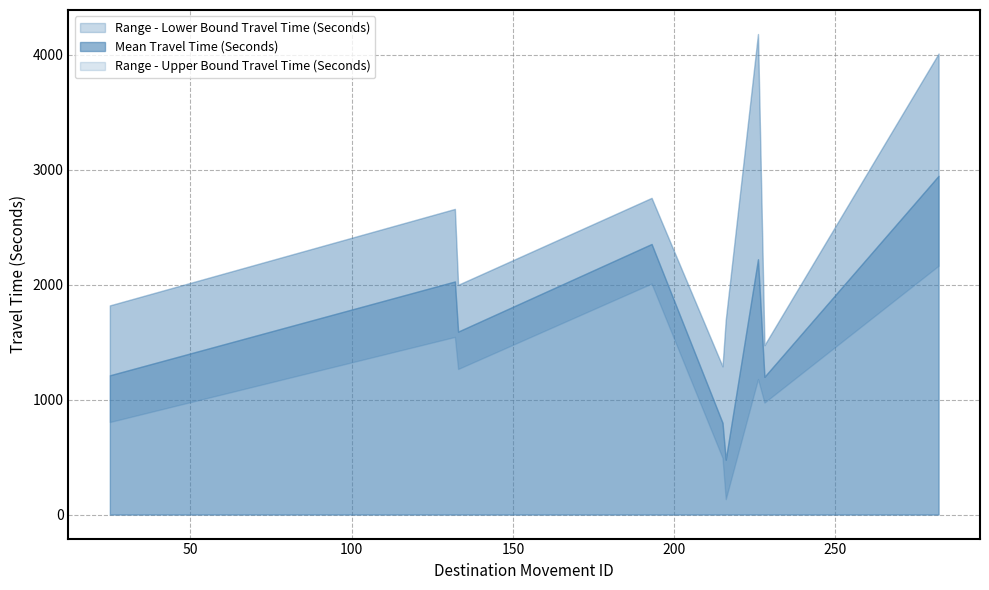

True or false: Range - Lower Bound Travel Time (Seconds) and Range - Upper Bound Travel Time (Seconds) intersect in this chart.

False